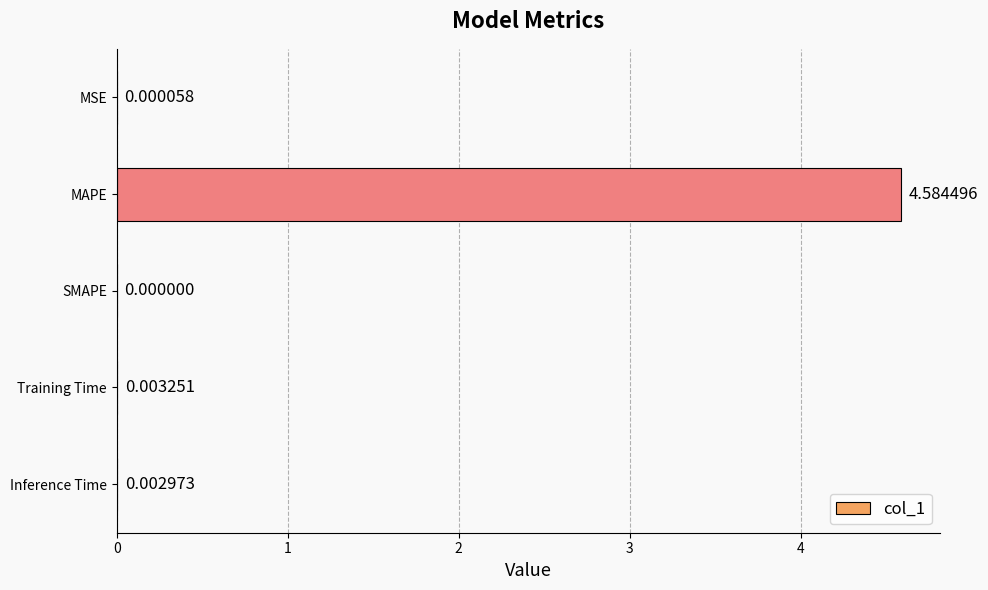

Does the chart contain stacked bars?

No